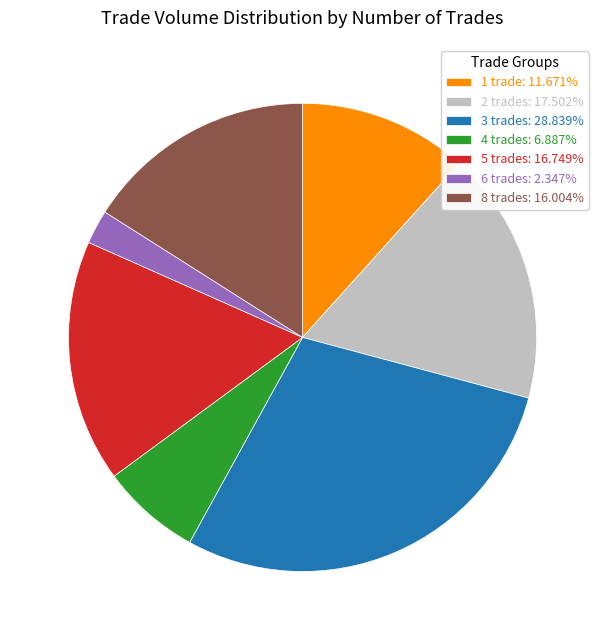

Does any single category account for the majority?

No